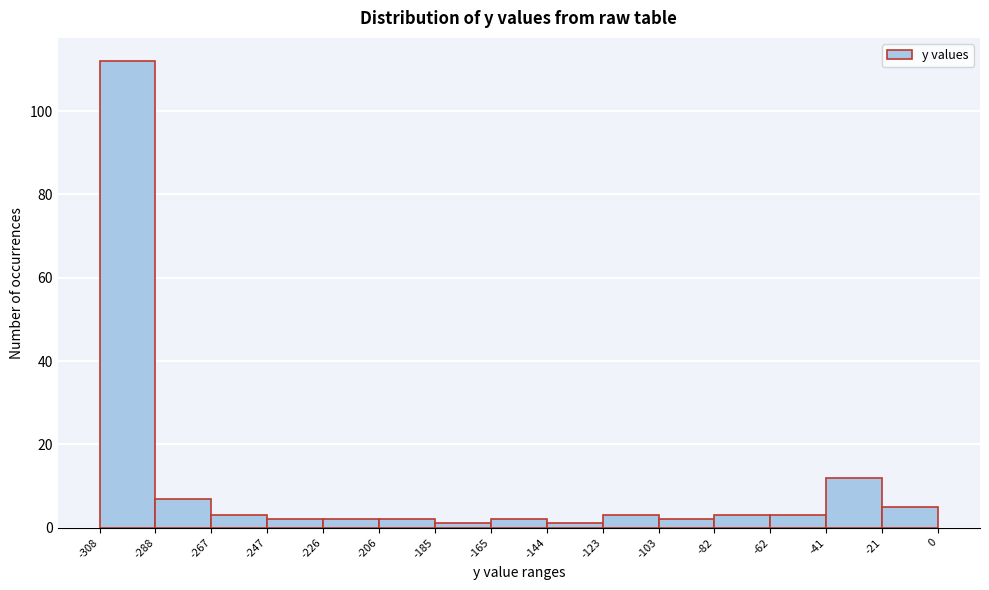

Reading left to right, transcribe this chart: for each bar, give the range it covers on the x-axis and its height. The values are not printed on the chart, so give them approximately, as read against the axis.

-308 to -288: 112
-288 to -267: 8
-267 to -247: 4
-247 to -226: 2
-226 to -206: 2
-206 to -185: 2
-185 to -165: under 2
-165 to -144: 2
-144 to -123: under 2
-123 to -103: 4
-103 to -82: 2
-82 to -62: 4
-62 to -41: 4
-41 to -21: 12
-21 to 0: 6